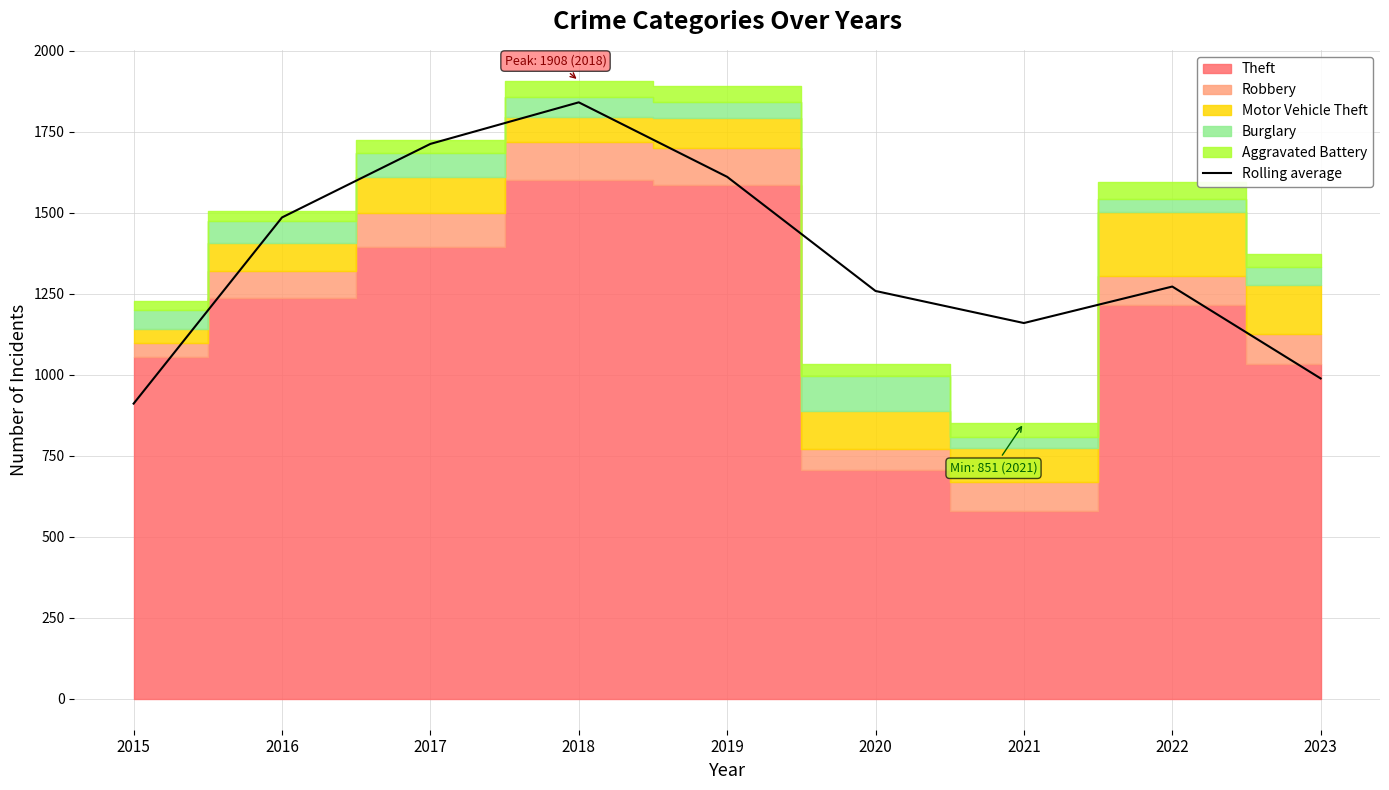

What is the maximum value shown in the chart?

1841.3